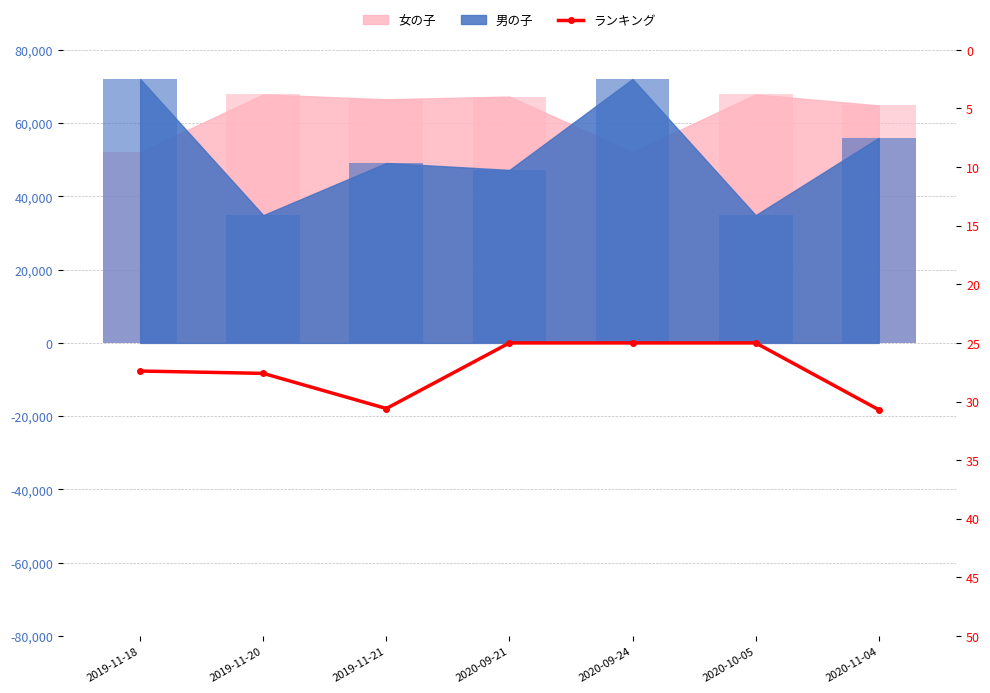

Where does the data first go above 27?

2019-11-18